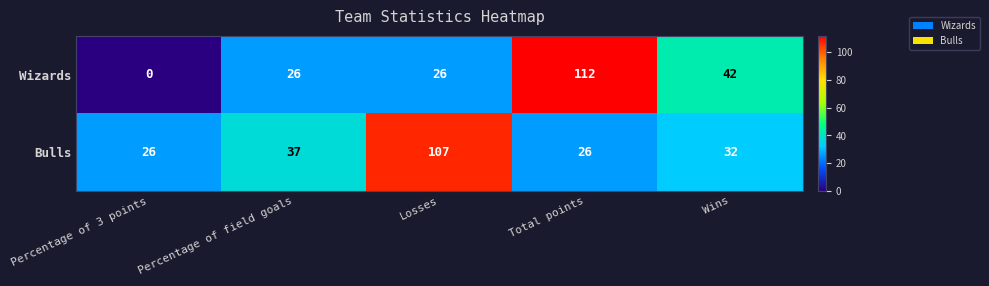

What is the difference between the maximum and second lowest values in the Bulls series?

81